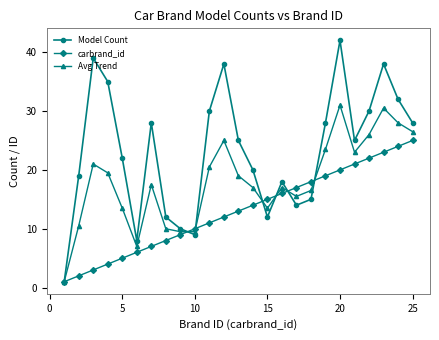

What is the minimum value for Avg Trend?

1.0